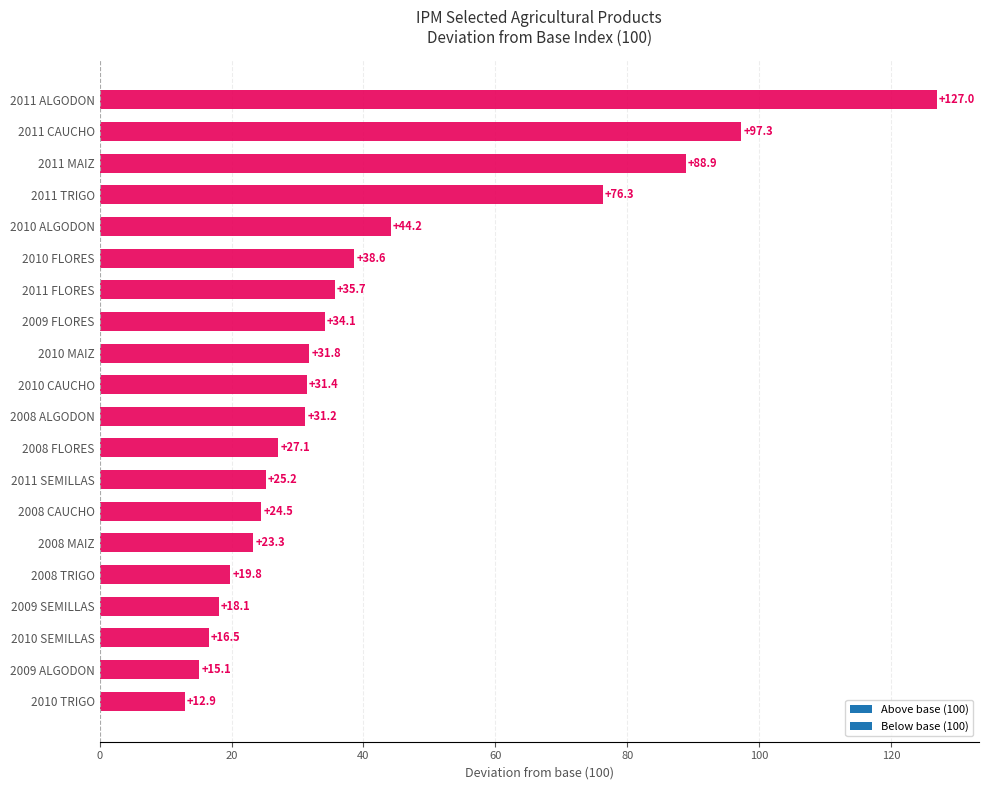

How many data points does each series have?

20